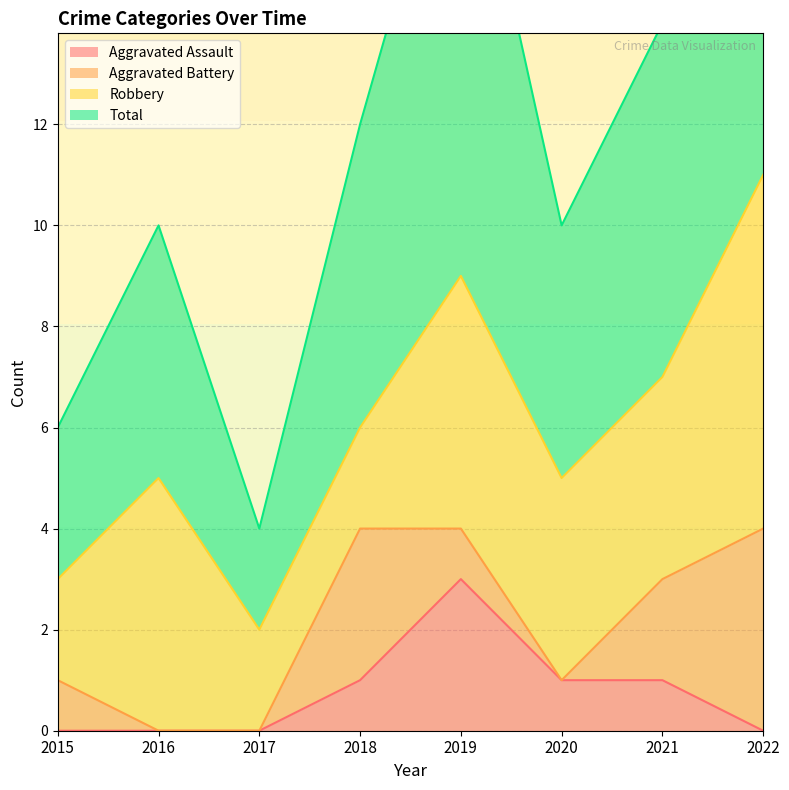

What value does the Total series have at 2018, to the nearest 10?

10